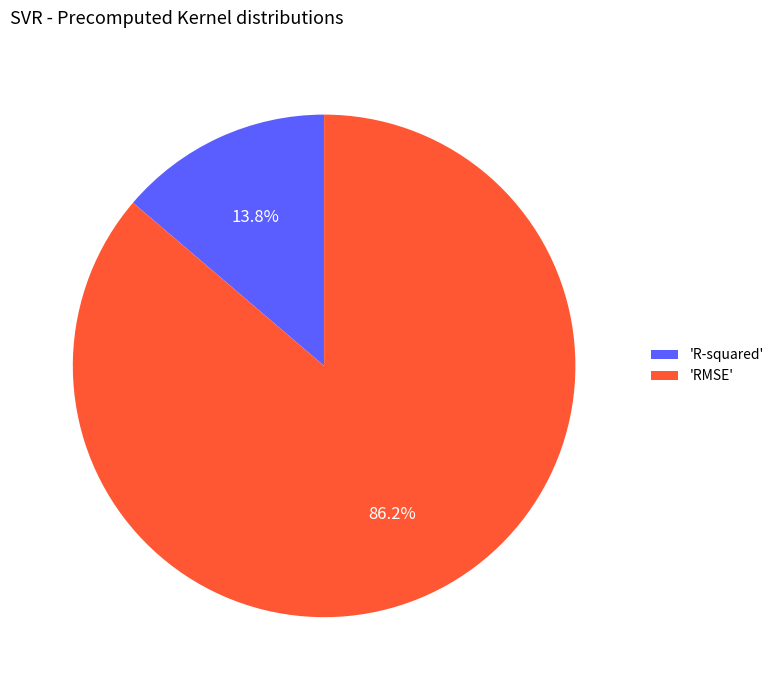

Which category has the smallest portion of the pie?

'R-squared'